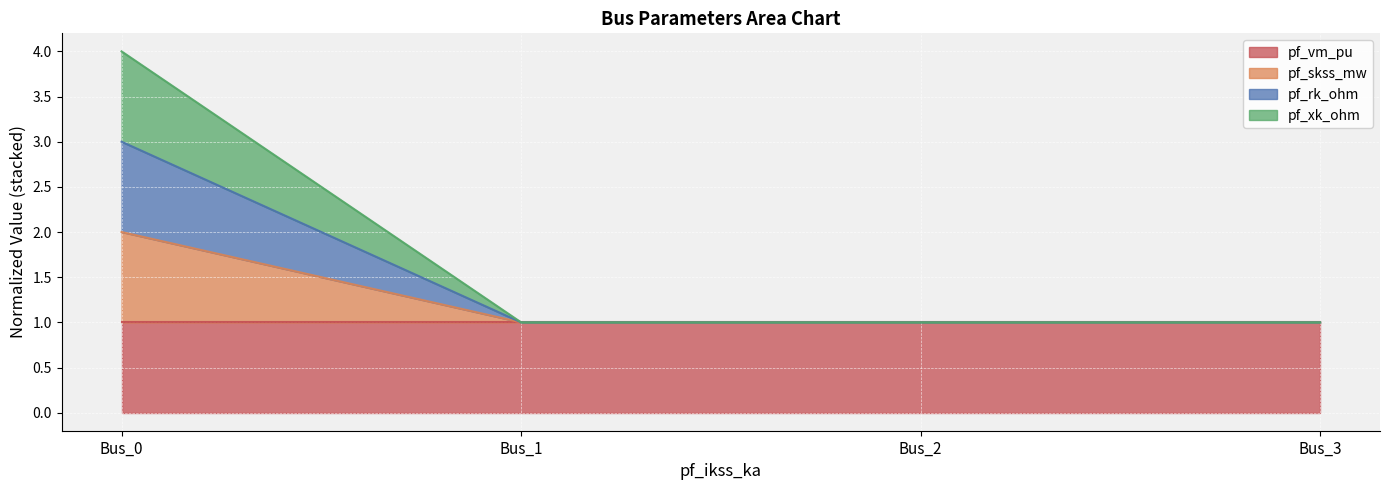

Where is the first local minimum for pf_xk_ohm?

Bus_1